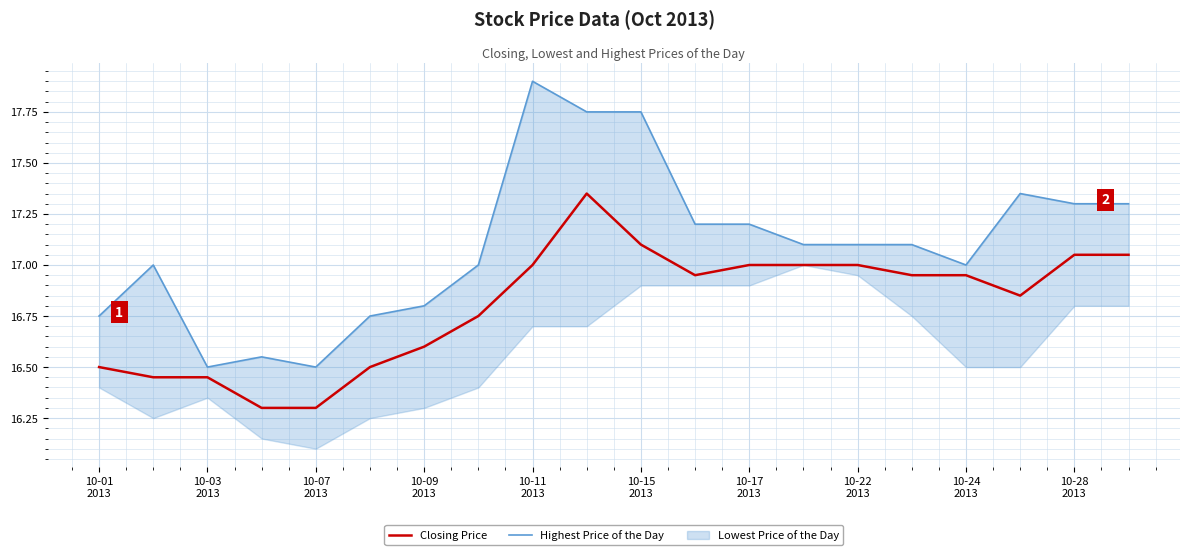

What is the difference between the maximum and minimum values in the Highest Price of the Day series?

1.4